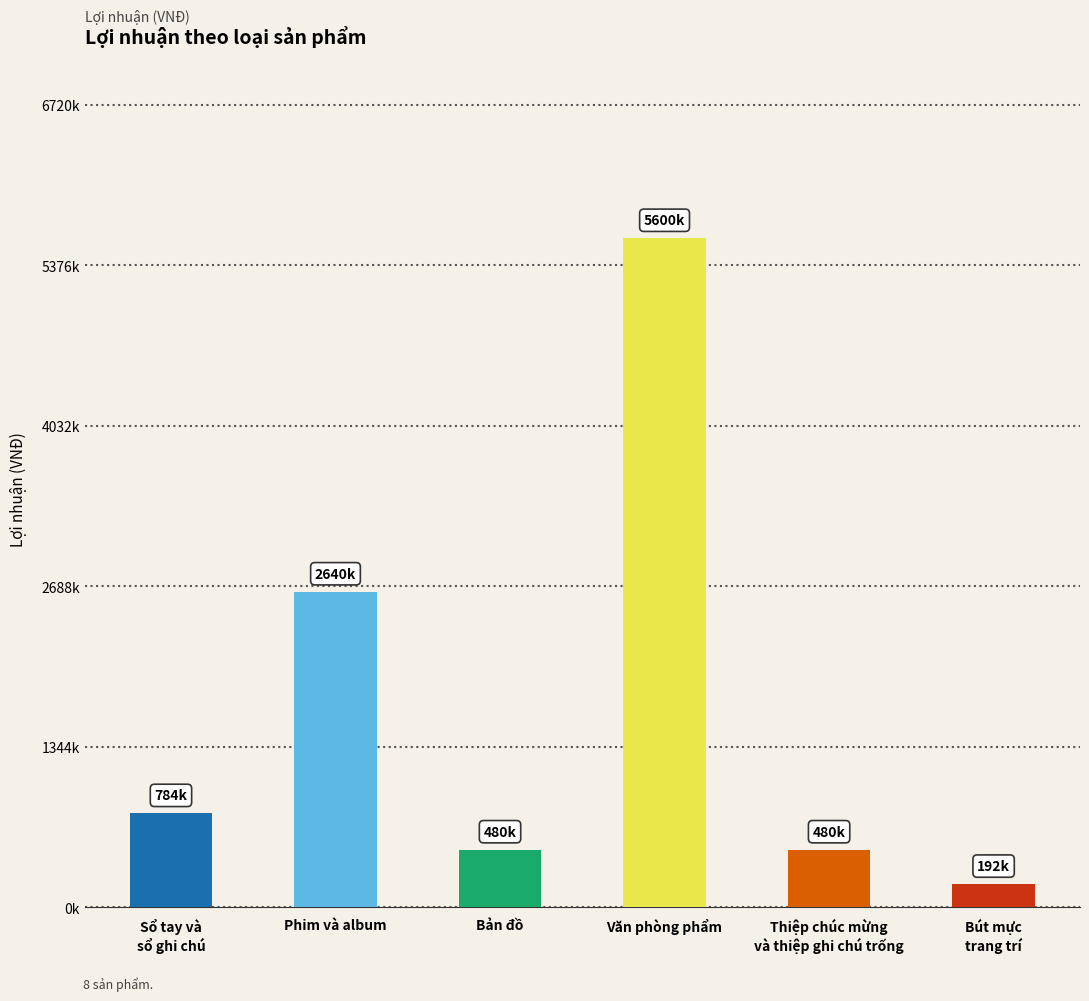

Reading right to left, what are all the values shown in this chart?

192000	480000	5600000	480000	2640000	784000